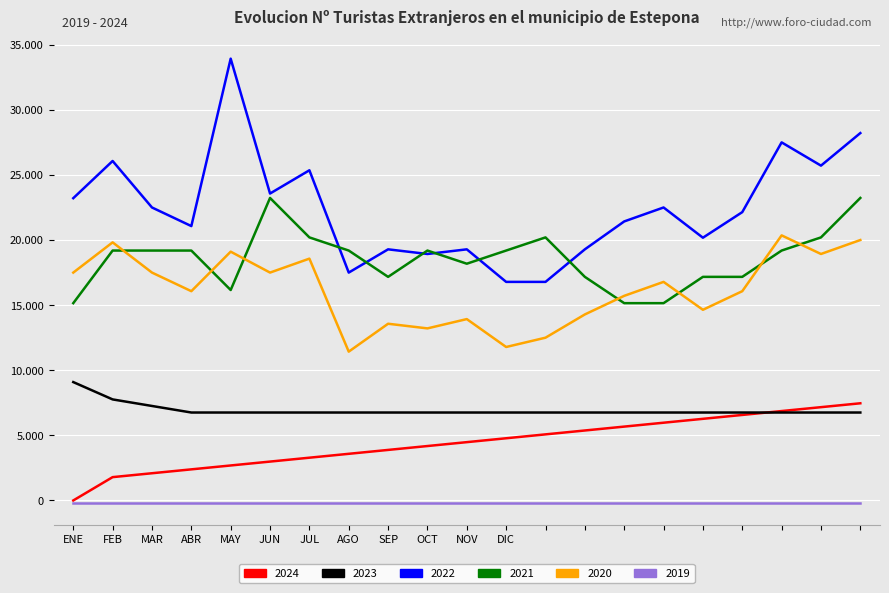

What are all the series names shown in the legend?

2024, 2023, 2022, 2021, 2020, 2019